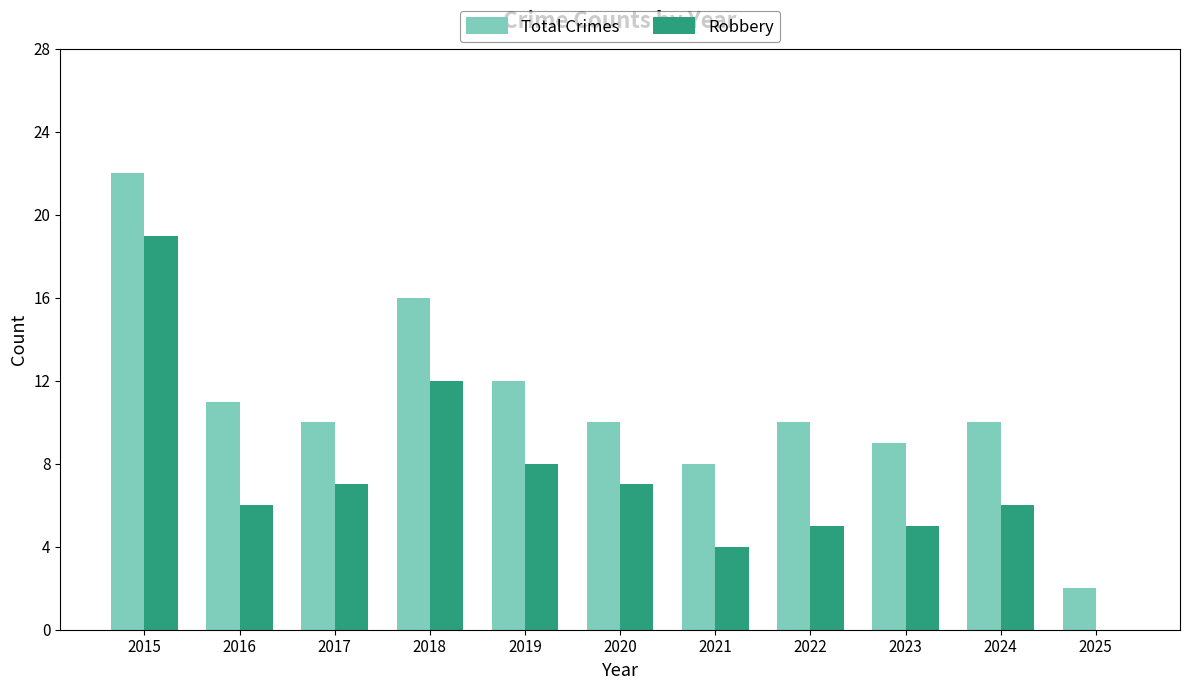

What is the maximum value for Robbery?

19